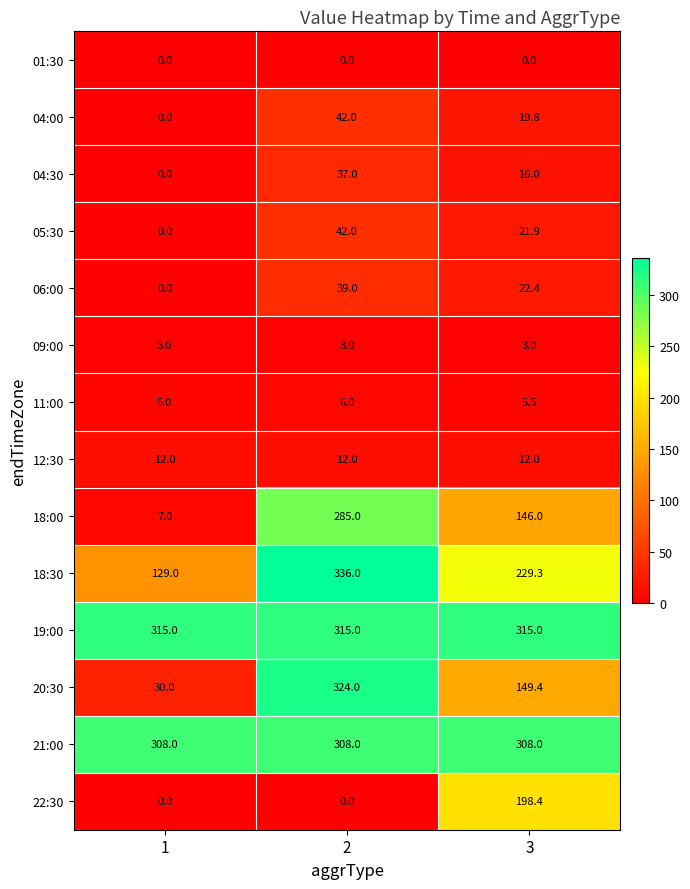

Which series has the widest spread of values?

20:30